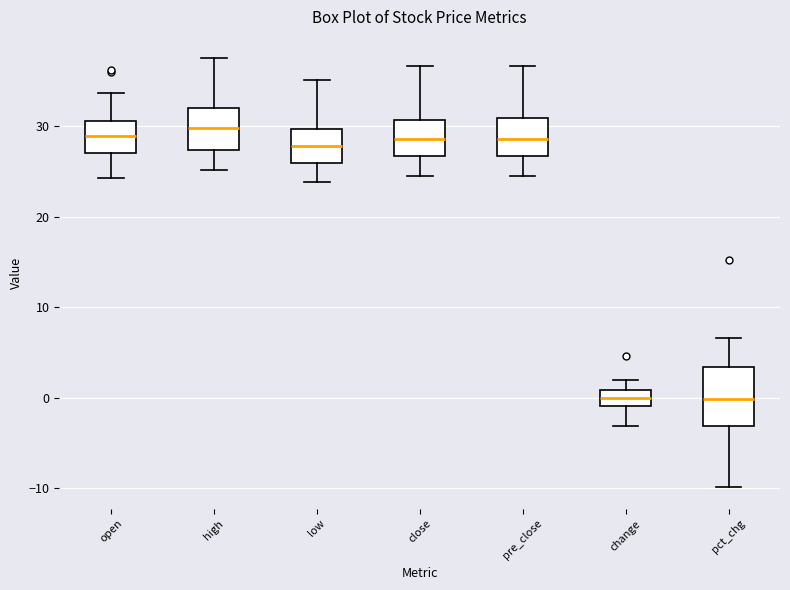

Reading left to right, transcribe this box plot: for each box, give where its median line is, the range the box spans, and where its two whiskers end, as read against the y-axis. The values are not printed on the chart, so give them approximately, as read against the axis.

open: median 29, box 27 to 31, whiskers 24 to 34
high: median 30, box 27 to 32, whiskers 25 to 38
low: median 28, box 26 to 30, whiskers 24 to 35
close: median 29, box 27 to 31, whiskers 24 to 37
pre_close: median 29, box 27 to 31, whiskers 24 to 37
change: median 0, box -1 to 1, whiskers -3 to 2
pct_chg: median 0, box -3 to 3, whiskers -10 to 7